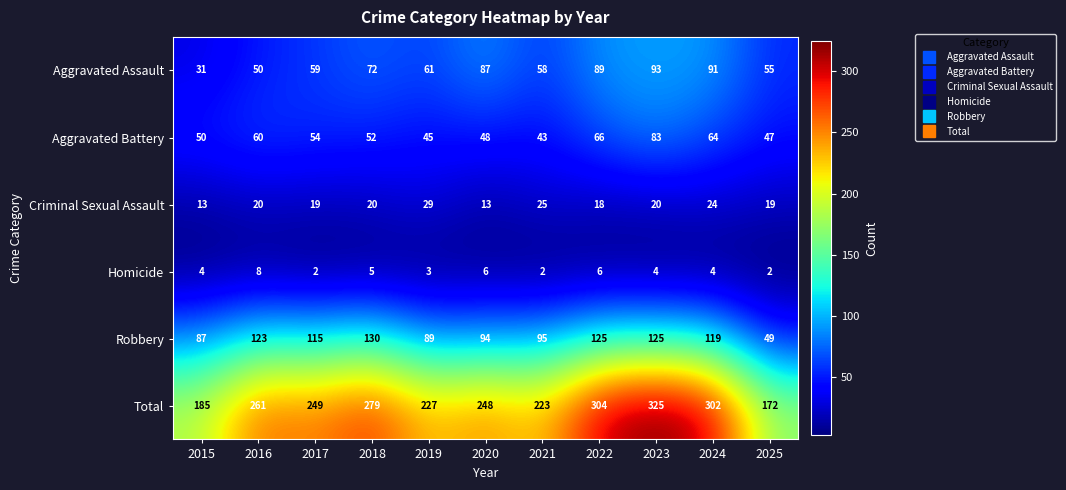

What is the highest value of the Aggravated Assault series?

93